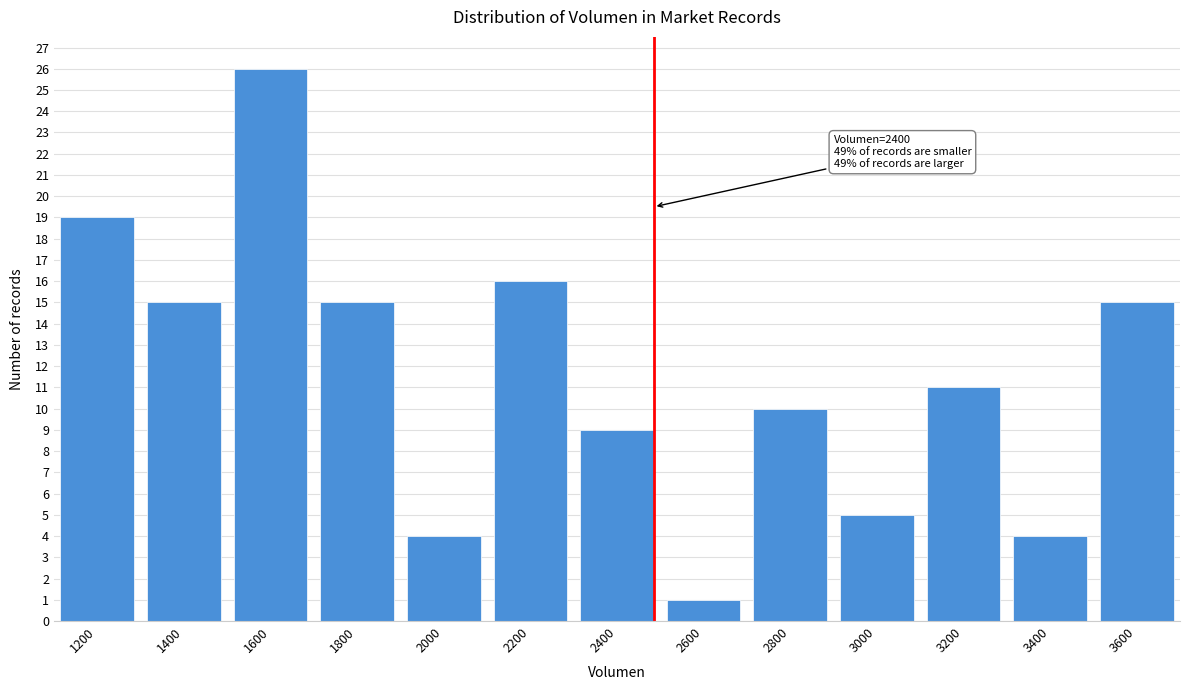

Reading right to left, extract all data points from this chart.

3600=15	3400=4	3200=11	3000=5	2800=10	2600=1	2400=9	2200=16	2000=4	1800=15	1600=26	1400=15	1200=19